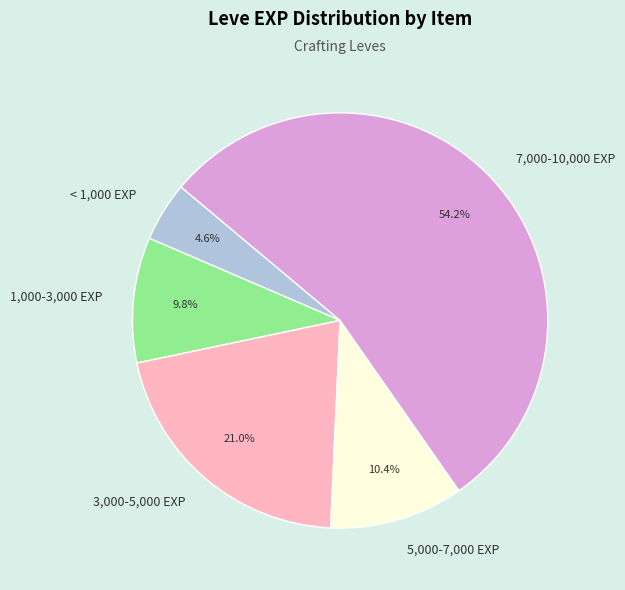

How many segments does this pie chart have?

5